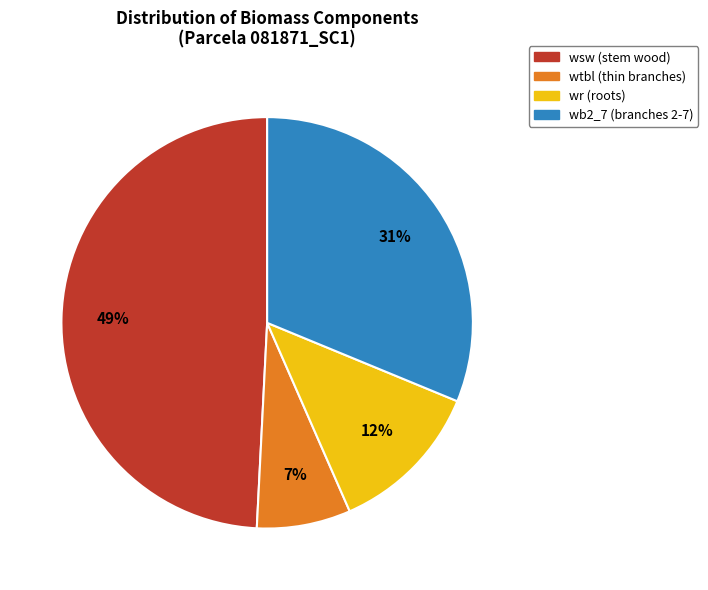

Does any single category account for the majority?

No